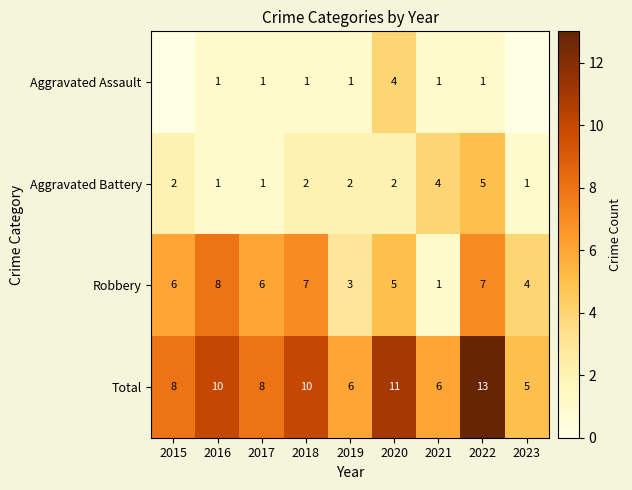

At 2018, list the series in order from smallest to largest.

Aggravated Assault, Aggravated Battery, Robbery, Total